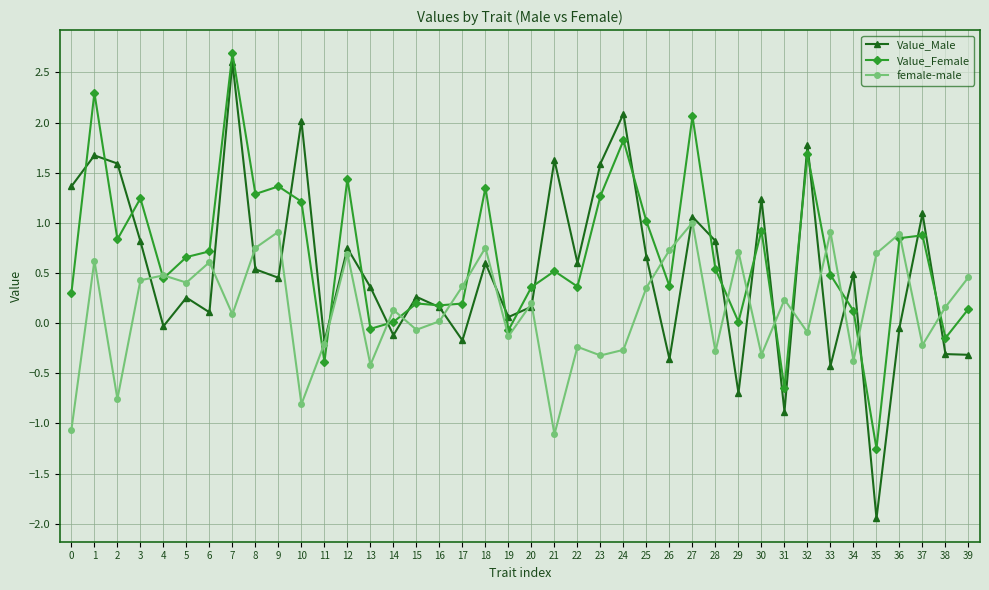

Is the value of Value_Male at 11 greater than the value of Value_Female at 39?

No